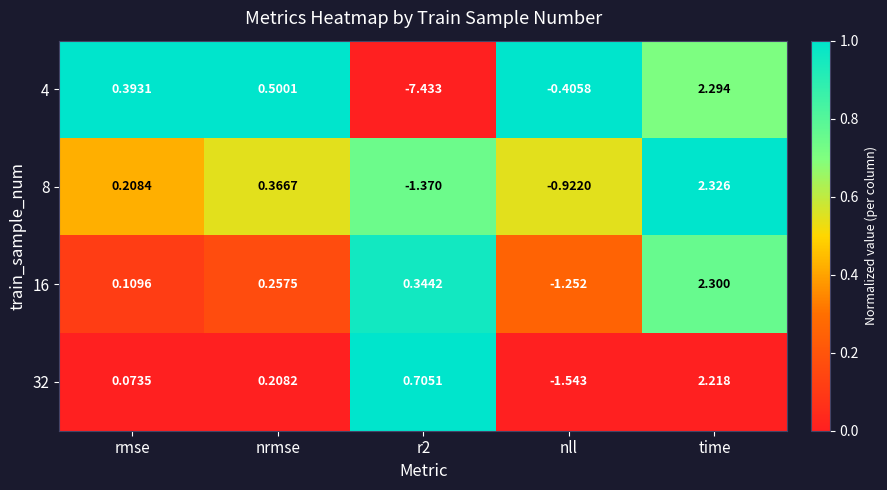

Which label corresponds to the largest value in the chart?

time